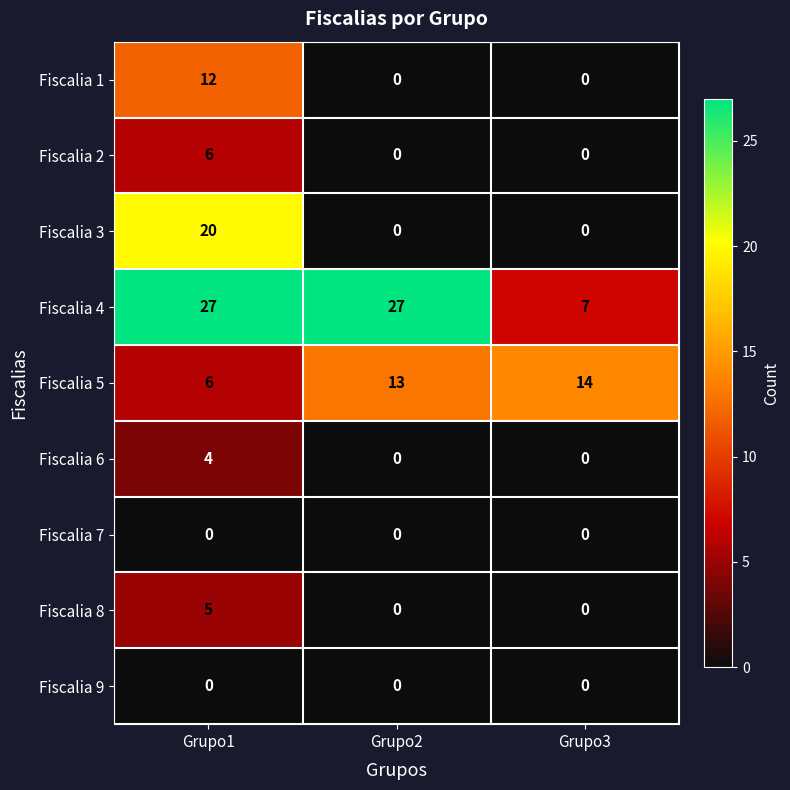

What is the spread (max minus min) of values at Grupo1?

27